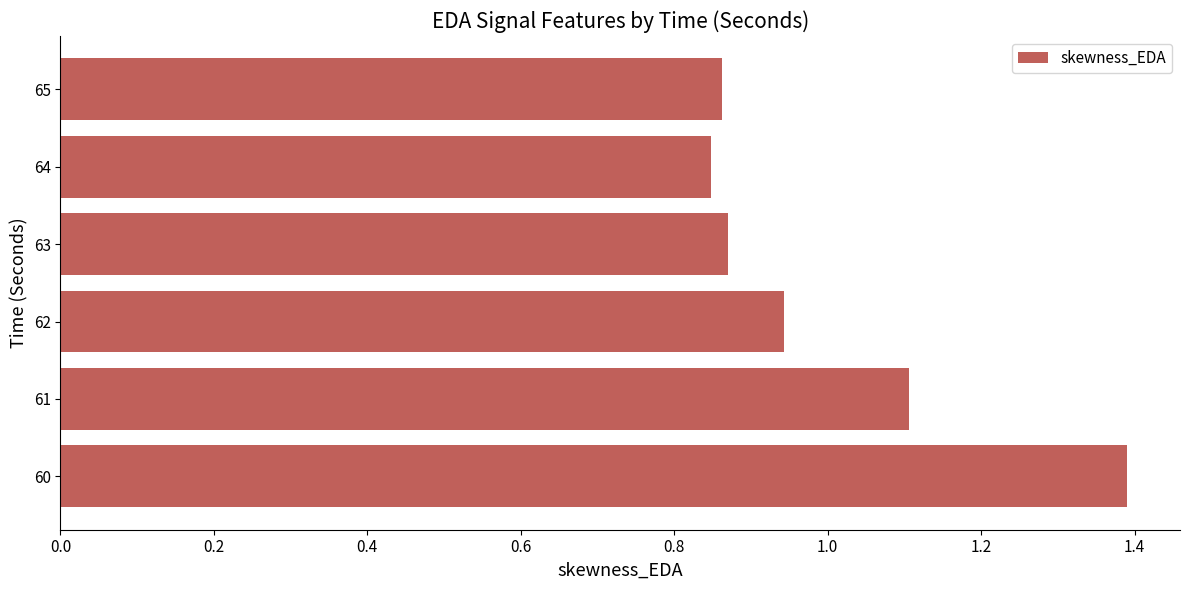

At which label is the value closest to 1?

62